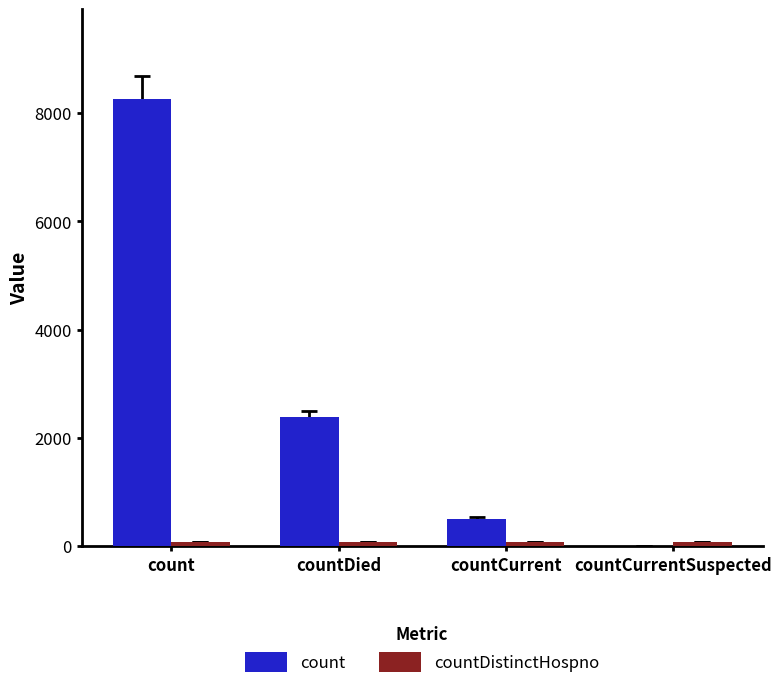

Where does the count series first go above 2380?

count